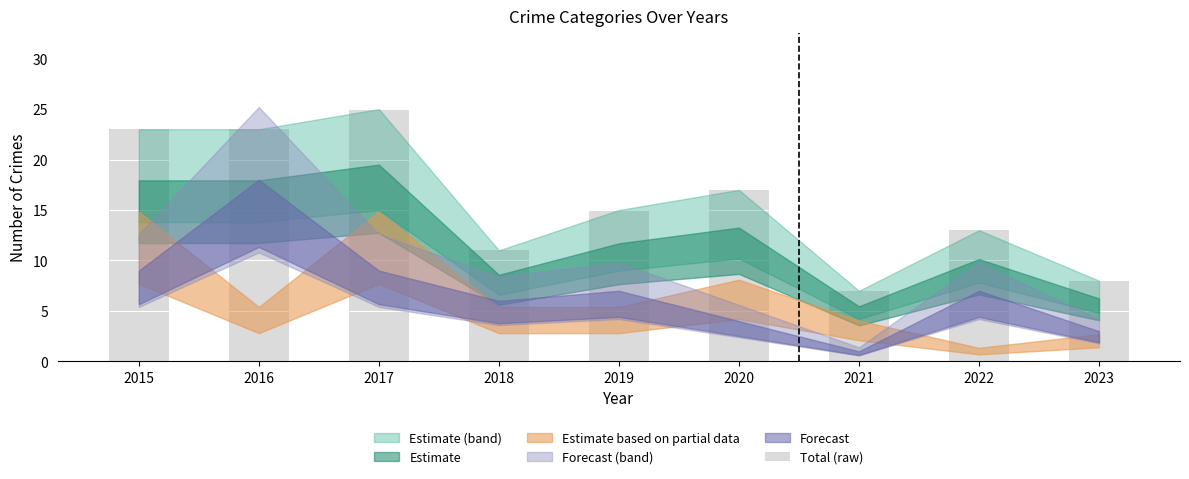

What is the difference between the maximum and second lowest values?

17